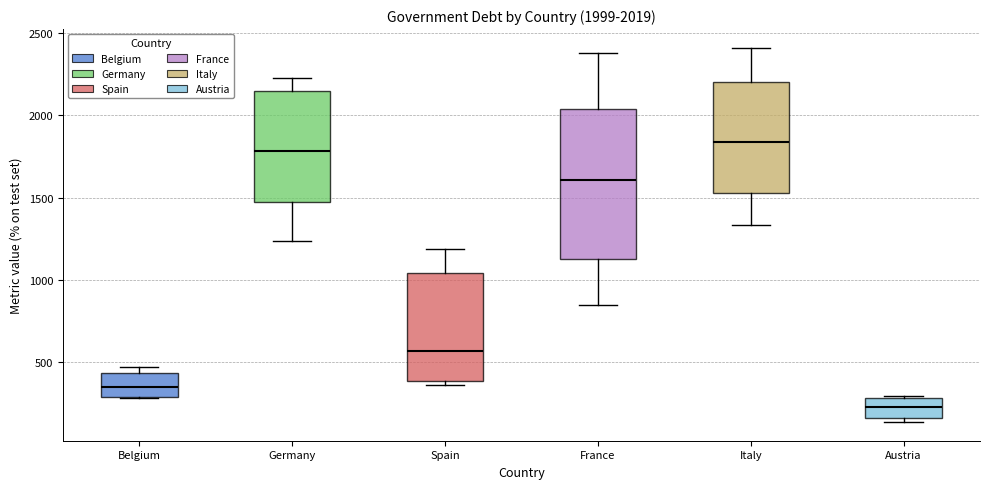

Which box's median line is the lowest?

Austria